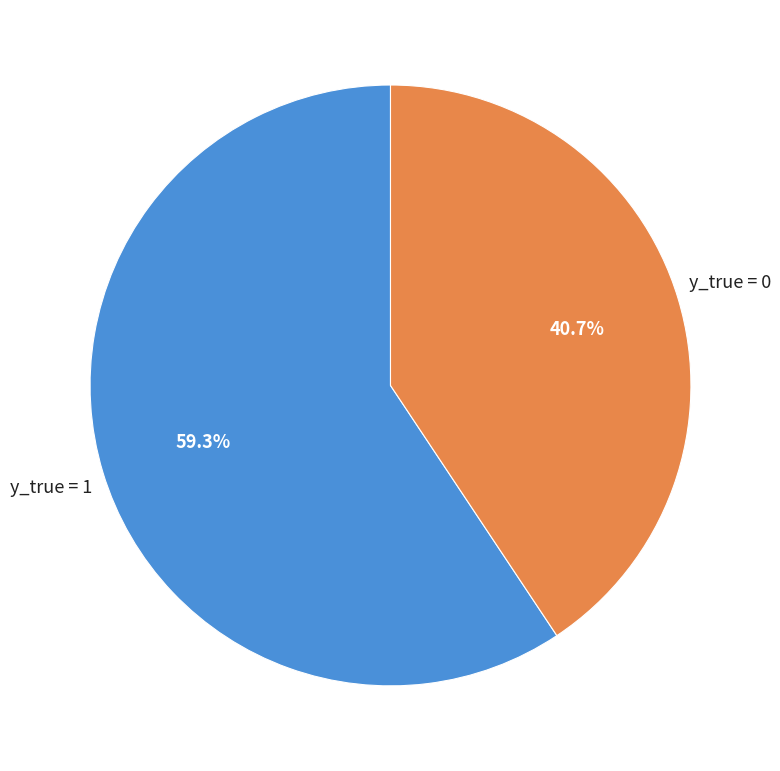

Which slice is the largest?

y_true = 1